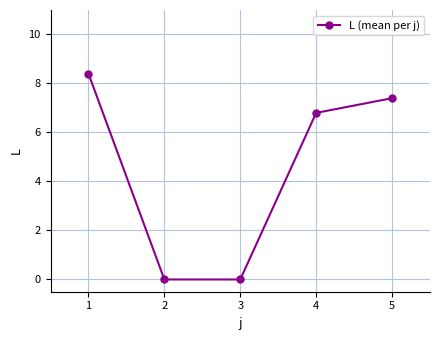

How many lines are shown in the chart?

1